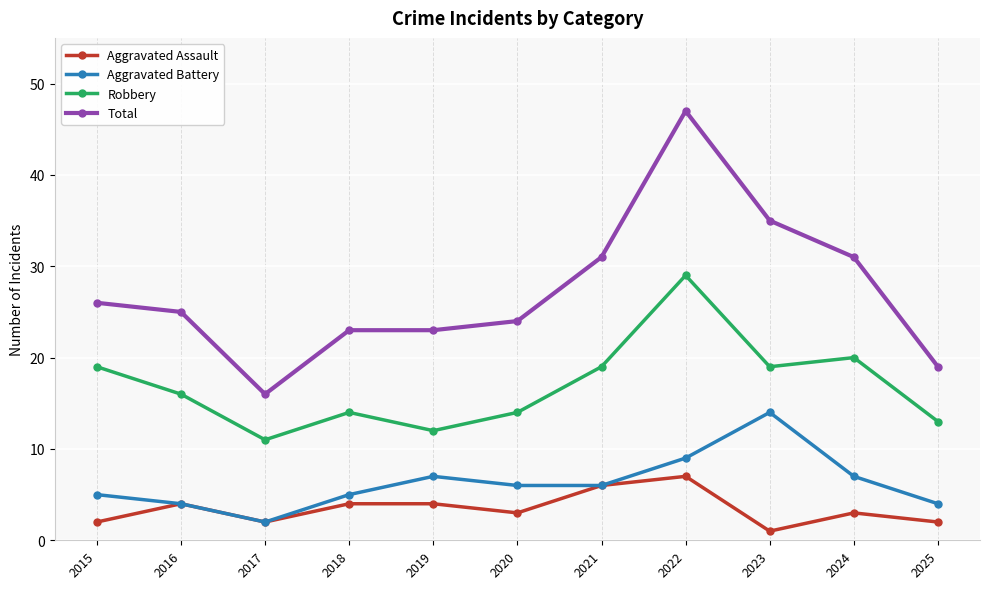

How many lines are shown in the chart?

4